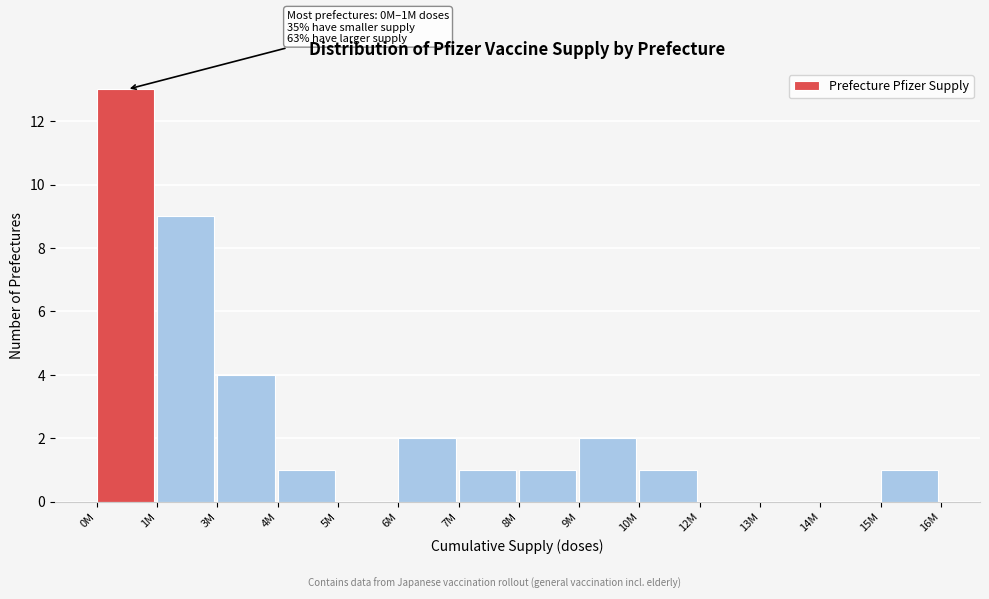

Reading left to right, list all the values displayed in this chart.

0M=13	1M=9	3M=4	4M=1	5M=0	6M=2	7M=1	8M=1	9M=2	10M=1	12M=0	13M=0	14M=0	15M=1